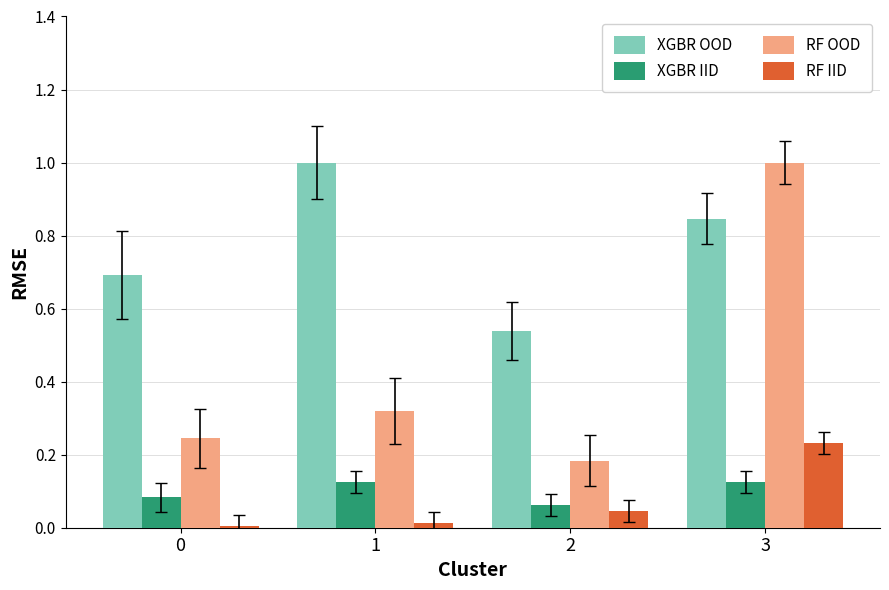

Are the bars grouped side by side (vs. stacked)?

Yes